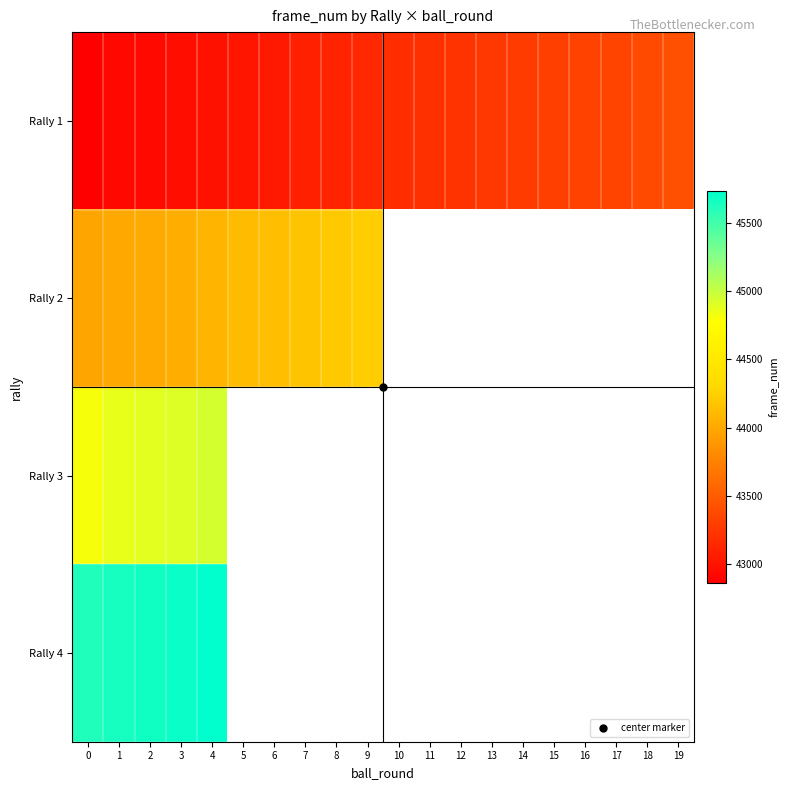

What is the difference between the Rally 2 values at 5 and 4?

31.0